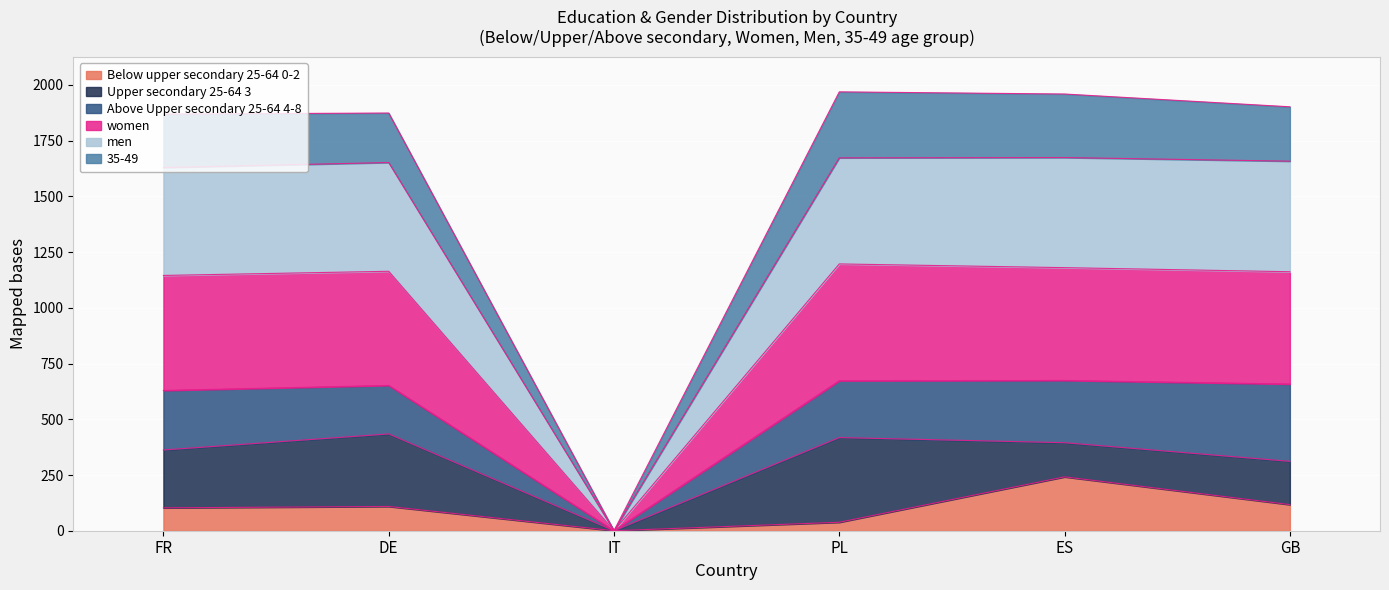

In women, how many points are higher than both neighbors (excluding endpoints)?

2